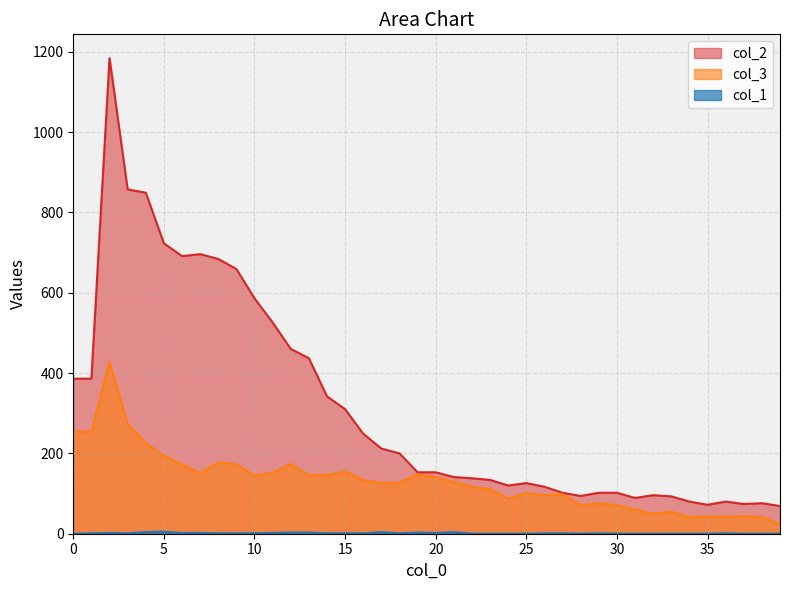

What is the difference between the highest and lowest values at 4?

845